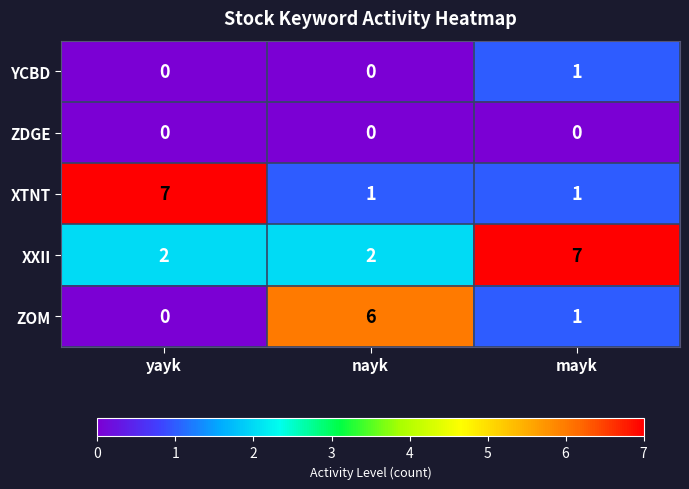

What is the difference between the highest and lowest values at mayk?

7